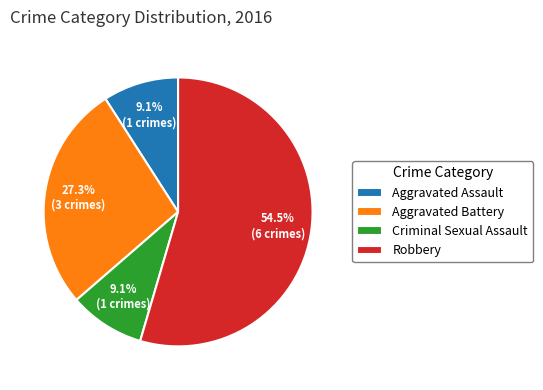

Approximately how many times larger is the value at Robbery compared to Aggravated Battery?

2.0